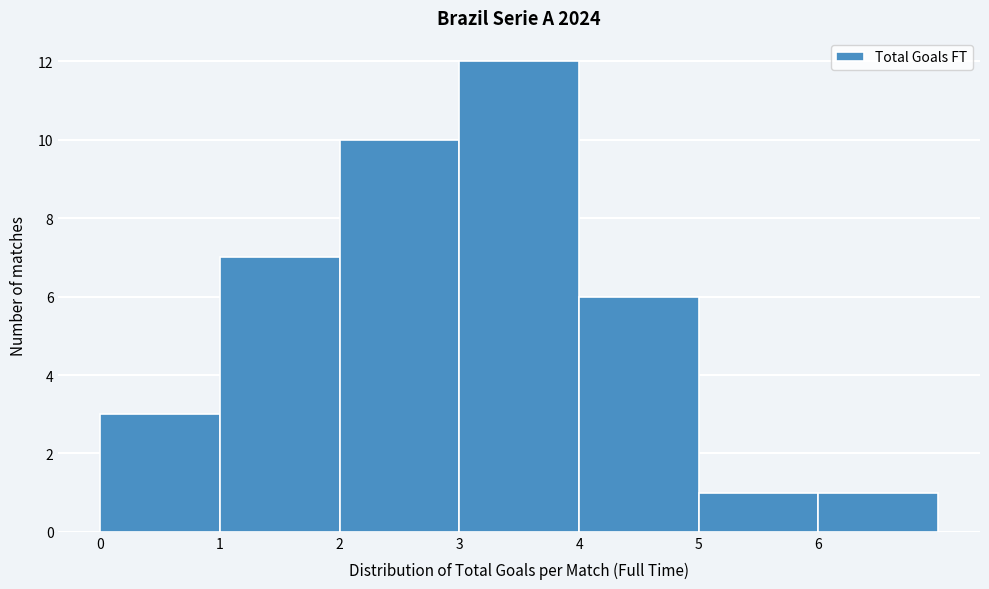

Over which range of the x-axis is the bar tallest?

3 to 4